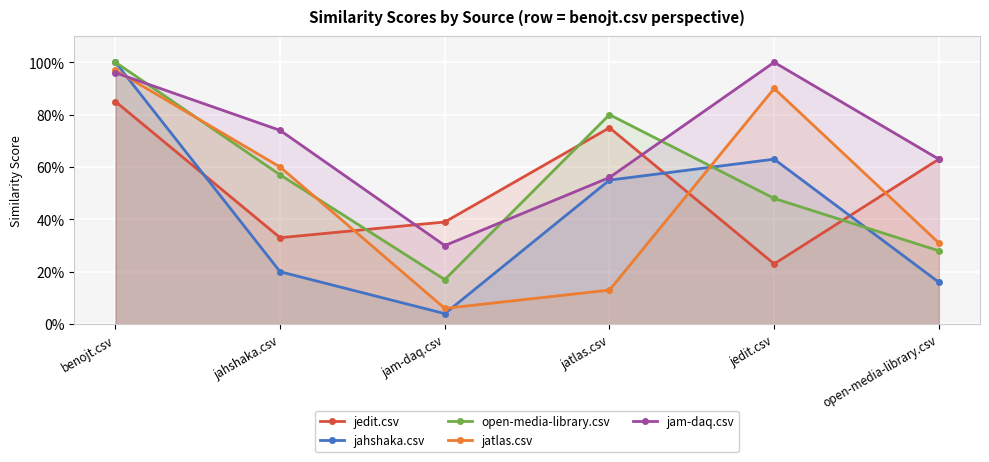

Rank the categories by jahshaka.csv value from lowest to highest.

jam-daq.csv, open-media-library.csv, jahshaka.csv, jatlas.csv, jedit.csv, benojt.csv